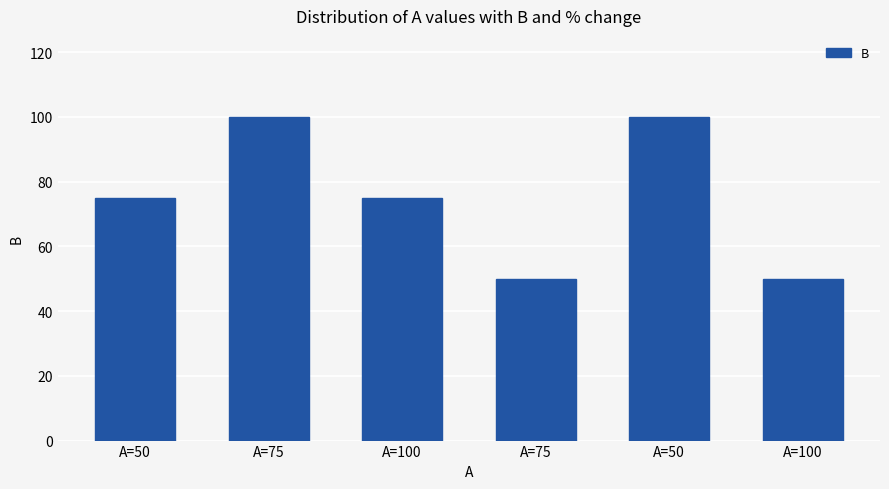

Reading left to right, transcribe all the data shown in this chart.

75	100	75	50	100	50